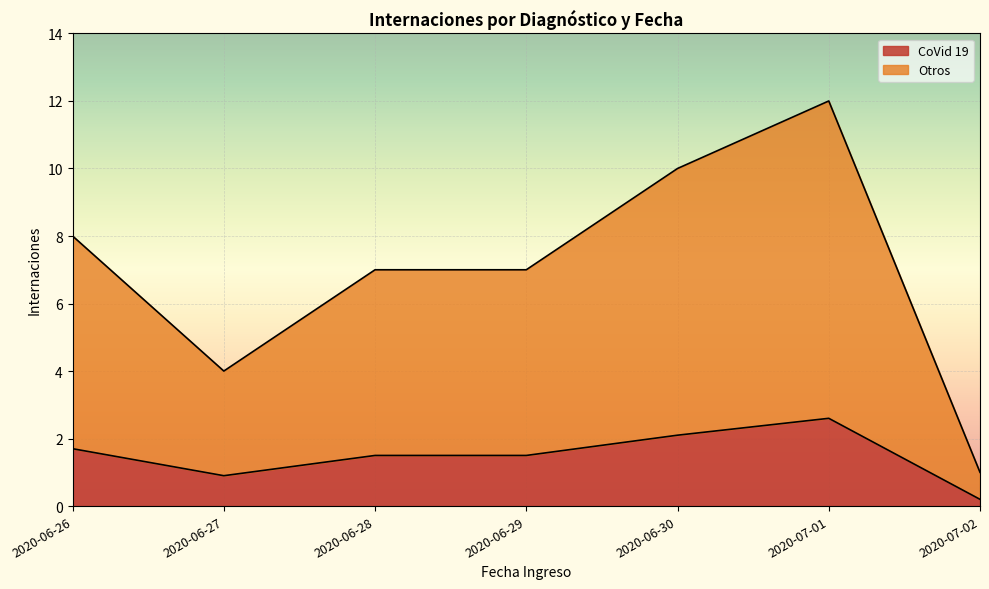

What is the difference between the maximum and minimum values in the CoVid 19 series?

2.4